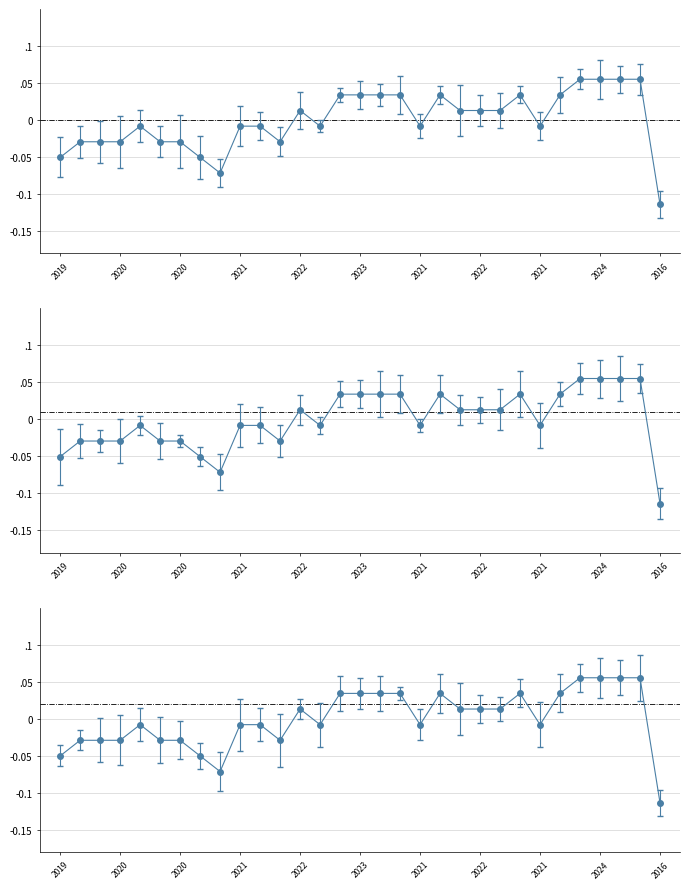

How many negative values are there?

20